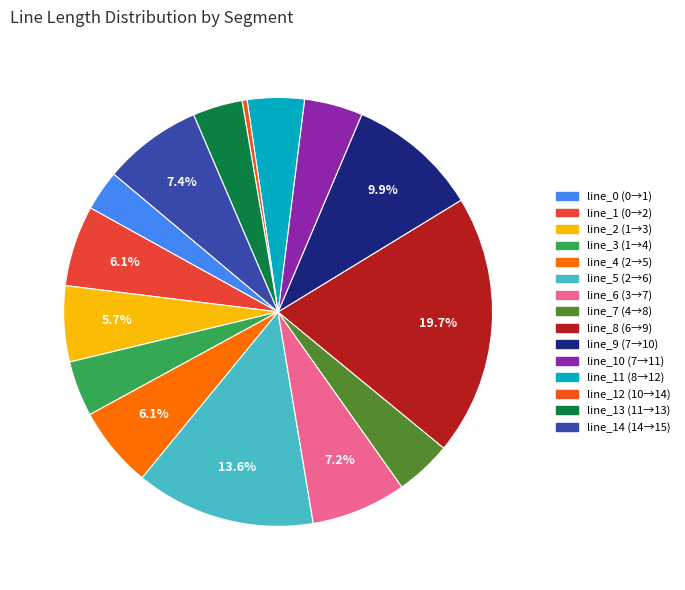

Count the number of slices in the pie.

15